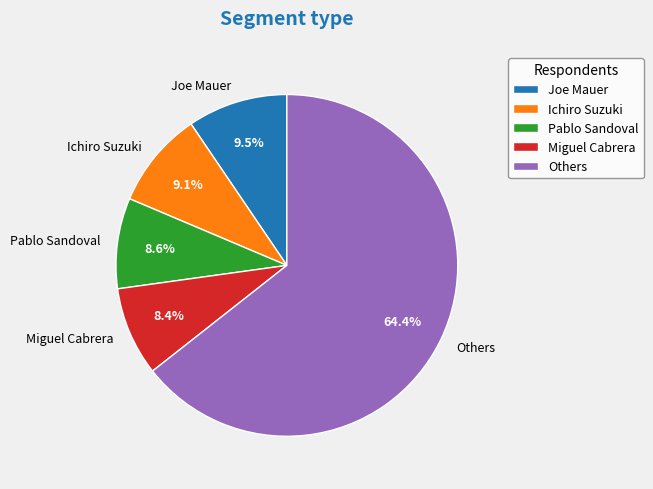

How many slices are in this pie chart?

5